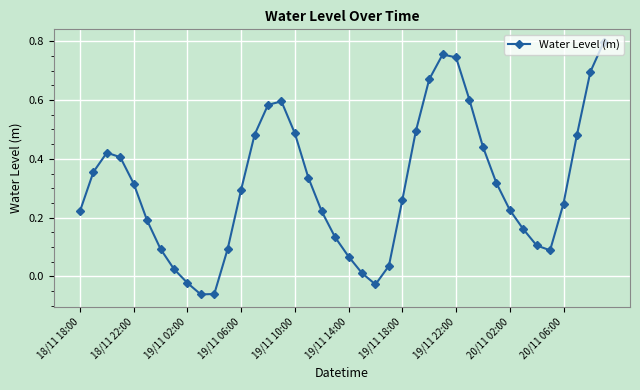

What is the difference between the maximum and minimum values?

0.9